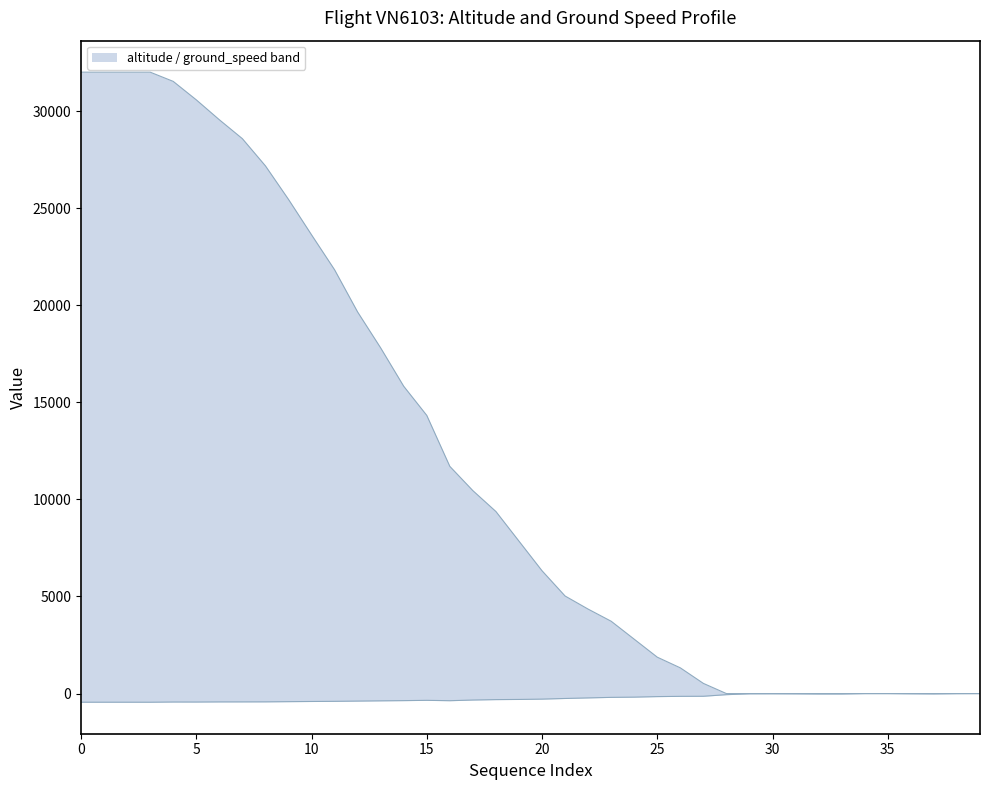

Which series has the largest total across all categories?

ground_speed